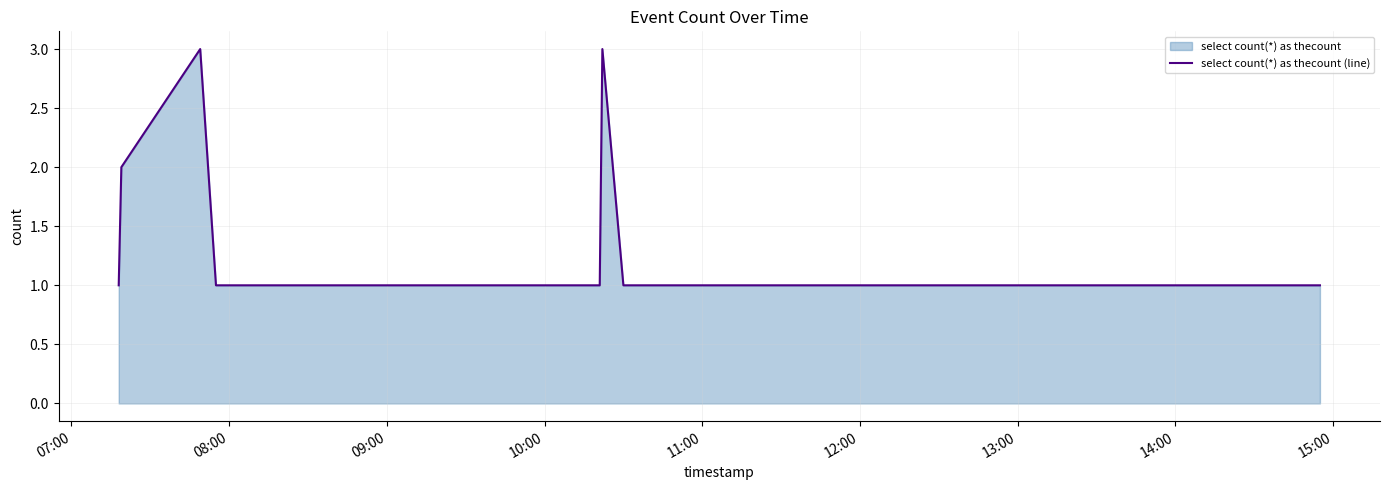

Reading left to right, transcribe all the data shown in this chart.

1	2	3	1	1	3	1	1	1	1